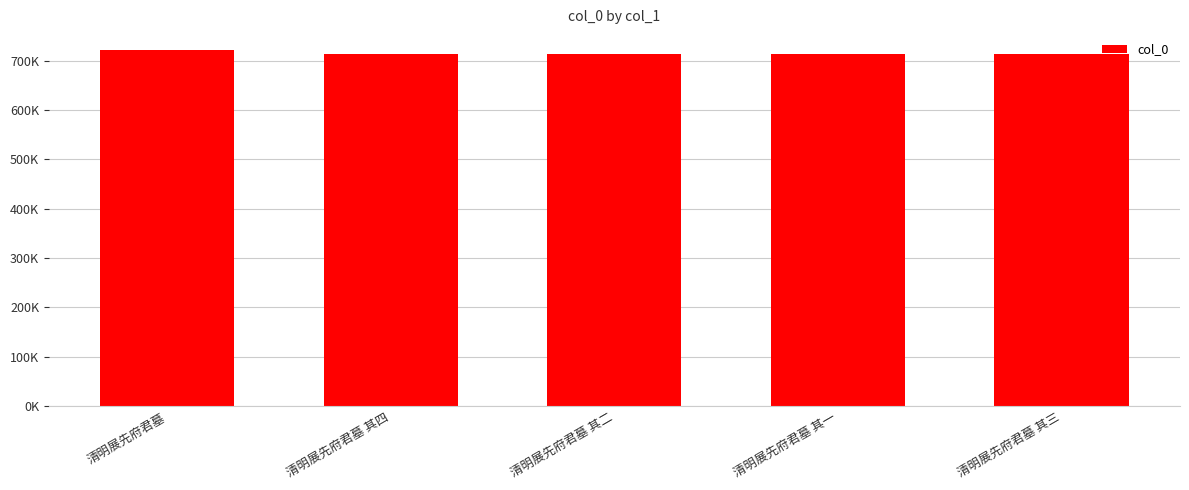

Is it true that the value at 清明展先府君墓 其四 is 713979?

True